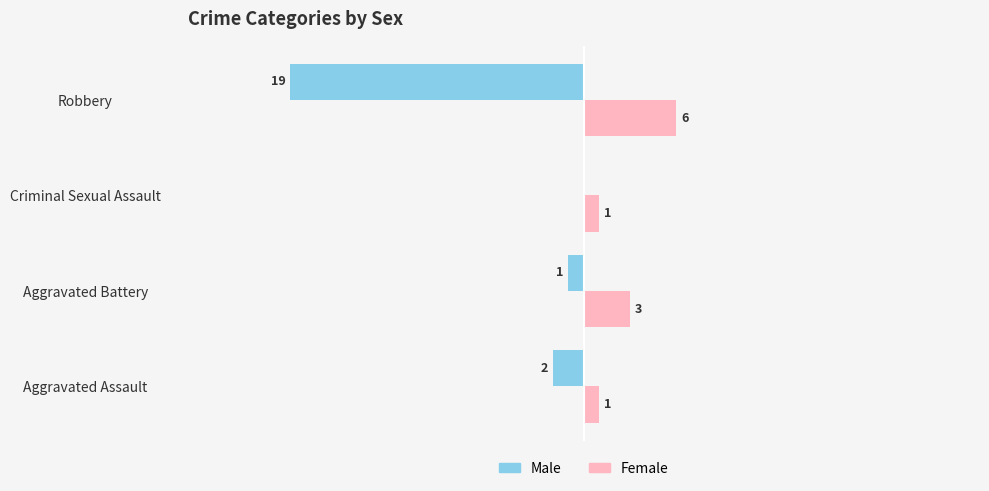

Which category has the highest value in the Male series?

Criminal Sexual Assault